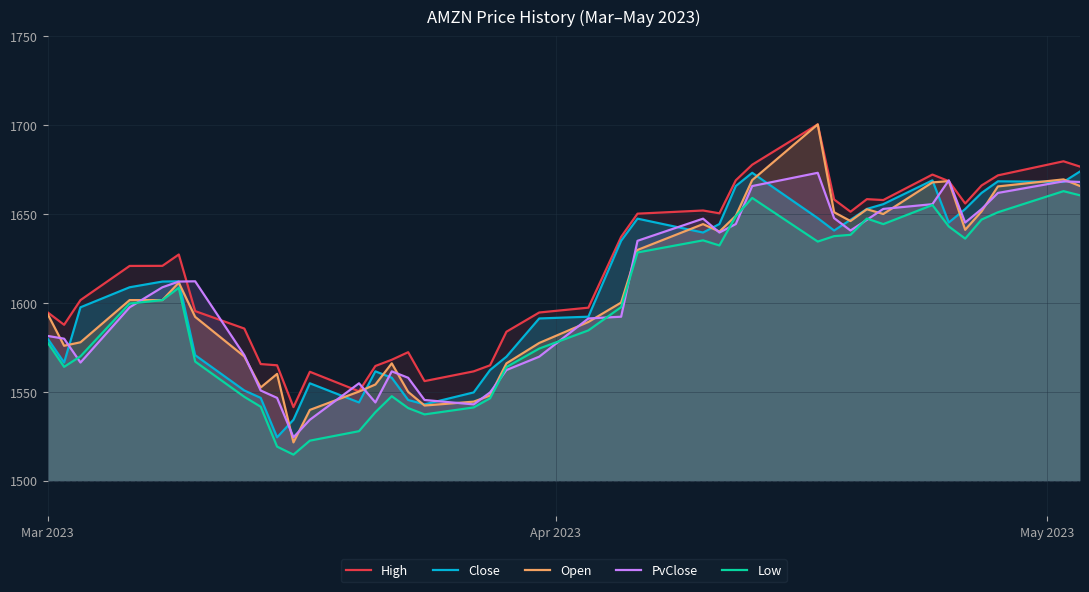

In Low, how many points are higher than both neighbors (excluding endpoints)?

7